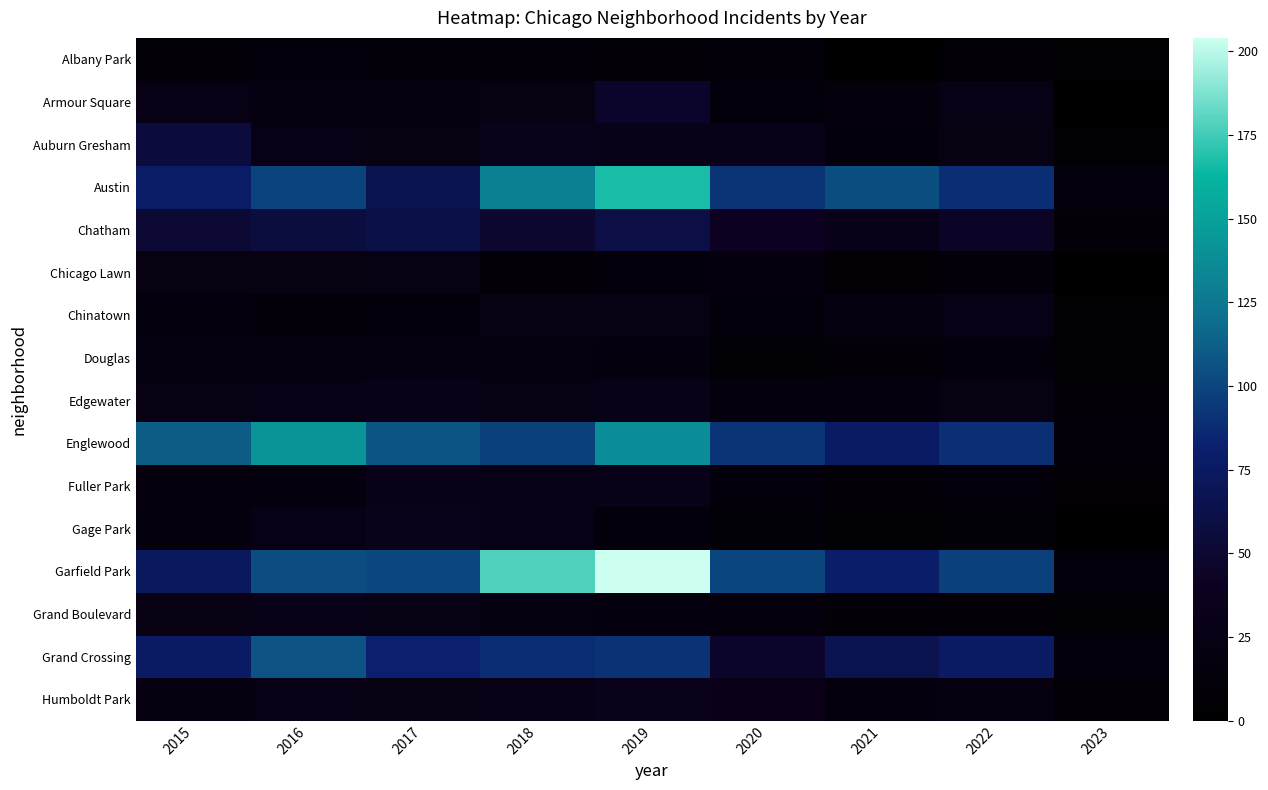

Reading right to left, extract all data points from this chart.

Albany Park: 2023=4	2022=8	2021=1	2020=12	2019=10	2018=13	2017=13	2016=15	2015=10
Armour Square: 2023=3	2022=27	2021=16	2020=15	2019=47	2018=23	2017=20	2016=22	2015=27
Auburn Gresham: 2023=4	2022=23	2021=15	2020=30	2019=29	2018=33	2017=23	2016=28	2015=56
Austin: 2023=17	2022=89	2021=104	2020=92	2019=167	2018=130	2017=65	2016=99	2015=78
Chatham: 2023=10	2022=44	2021=31	2020=40	2019=60	2018=48	2017=62	2016=57	2015=51
Chicago Lawn: 2023=2	2022=12	2021=7	2020=17	2019=15	2018=11	2017=25	2016=23	2015=23
Chinatown: 2023=4	2022=28	2021=21	2020=14	2019=26	2018=25	2017=15	2016=12	2015=17
Douglas: 2023=4	2022=14	2021=11	2020=6	2019=19	2018=20	2017=21	2016=20	2015=22
Edgewater: 2023=8	2022=23	2021=18	2020=18	2019=29	2018=25	2017=30	2016=27	2015=24
Englewood: 2023=13	2022=90	2021=76	2020=92	2019=138	2018=98	2017=107	2016=142	2015=111
Fuller Park: 2023=7	2022=15	2021=10	2020=14	2019=29	2018=27	2017=29	2016=19	2015=16
Gage Park: 2023=0	2022=9	2021=5	2020=9	2019=15	2018=28	2017=35	2016=27	2015=17
Garfield Park: 2023=14	2022=98	2021=79	2020=100	2019=204	2018=178	2017=101	2016=103	2015=73
Grand Boulevard: 2023=6	2022=11	2021=10	2020=16	2019=19	2018=22	2017=25	2016=29	2015=24
Grand Crossing: 2023=14	2022=77	2021=66	2020=47	2019=91	2018=88	2017=82	2016=106	2015=77
Humboldt Park: 2023=8	2022=20	2021=18	2020=32	2019=34	2018=28	2017=25	2016=28	2015=20